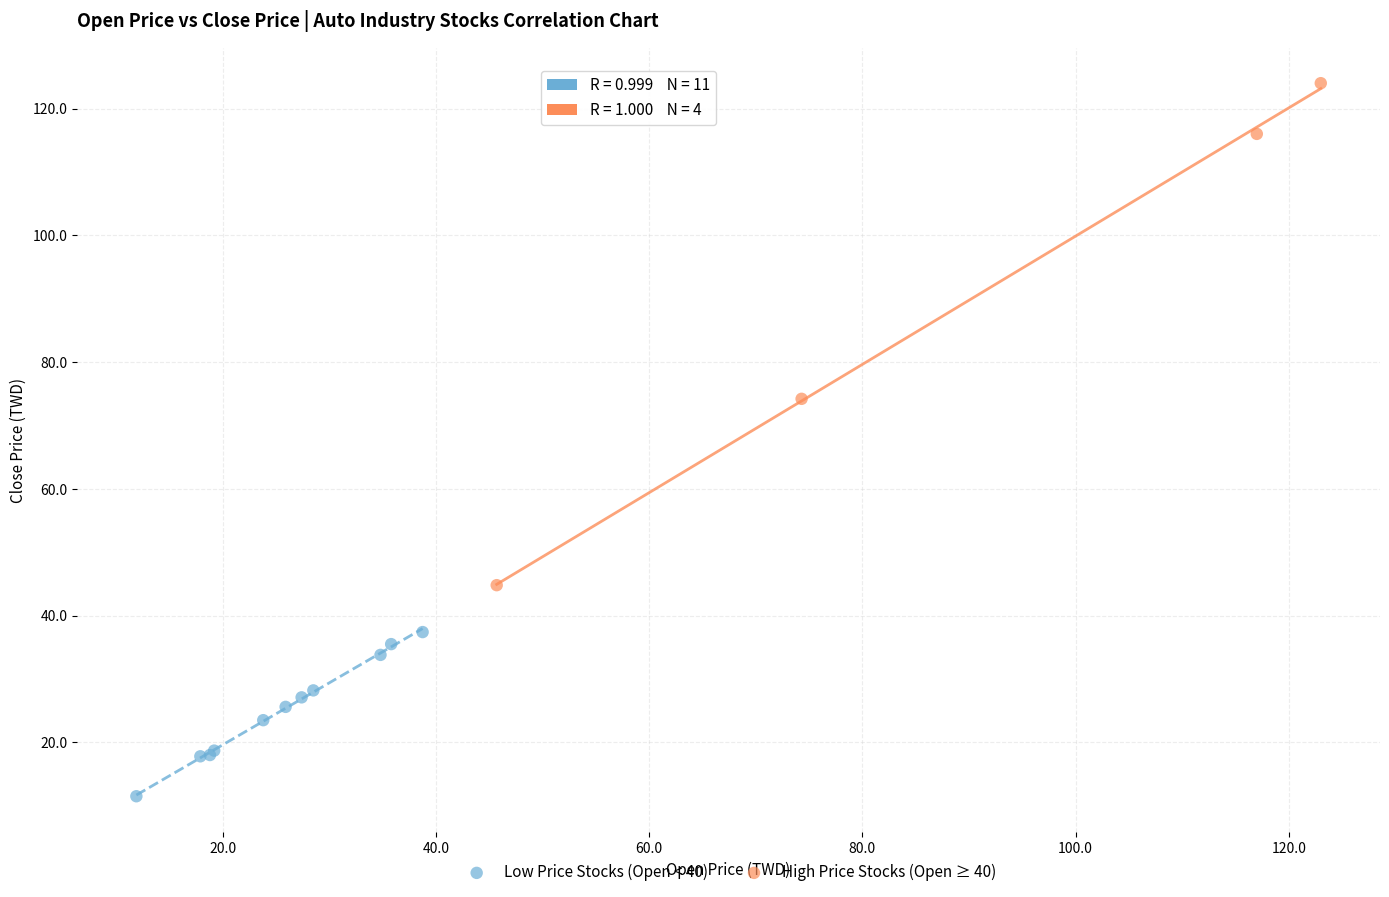

Which series has the largest Y range (max minus min)?

High Price Stocks (Open ≥ 40)